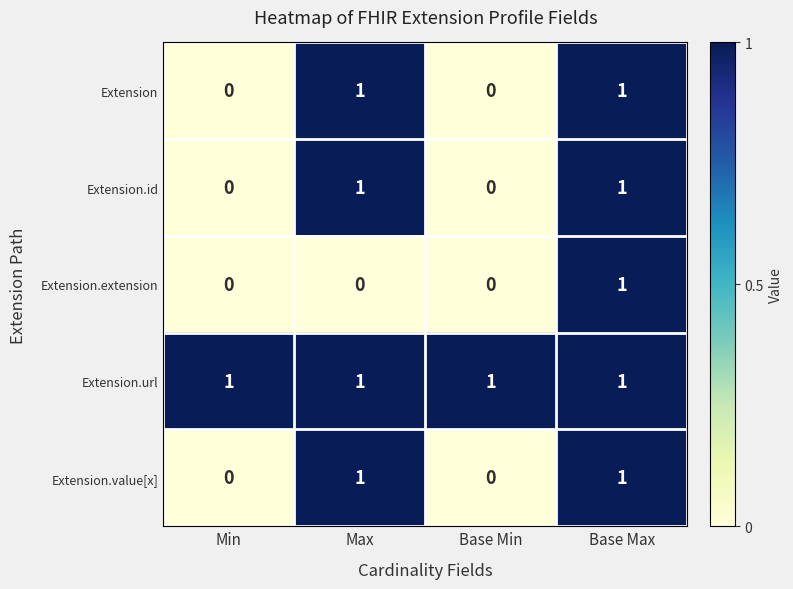

Which series changed the most between Max and Base Max?

Extension.extension